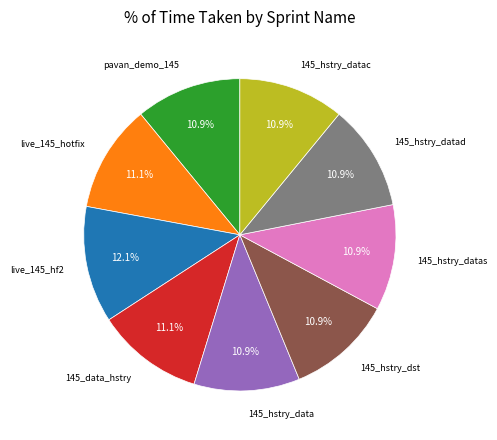

Does any single category account for the majority?

No